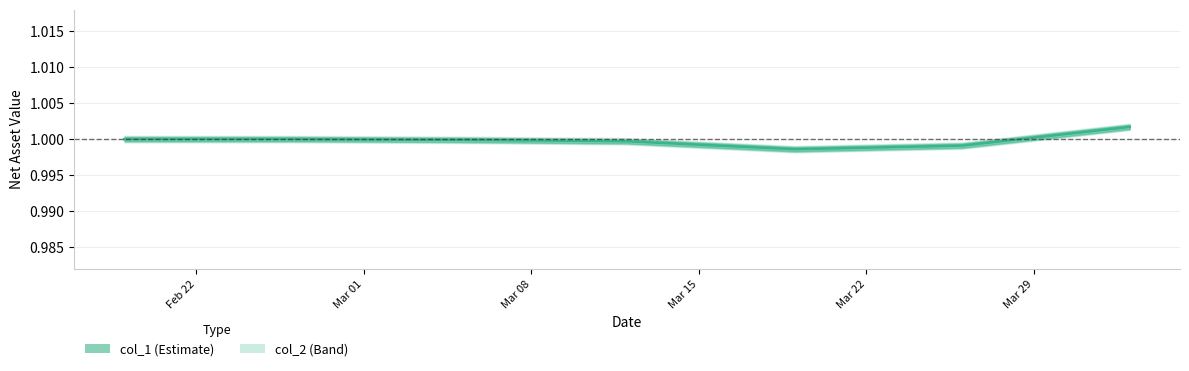

List the labels in order of value, smallest first.

2021-03-19, 2021-03-26, 2021-03-12, 2021-03-05, 2021-02-19, 2021-02-26, 2021-04-02